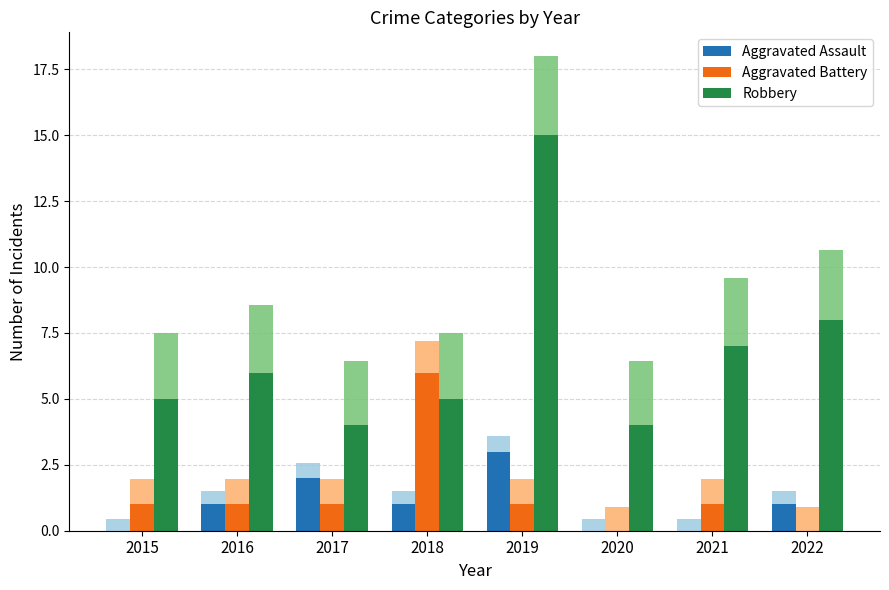

Which series has the widest spread of values?

Robbery